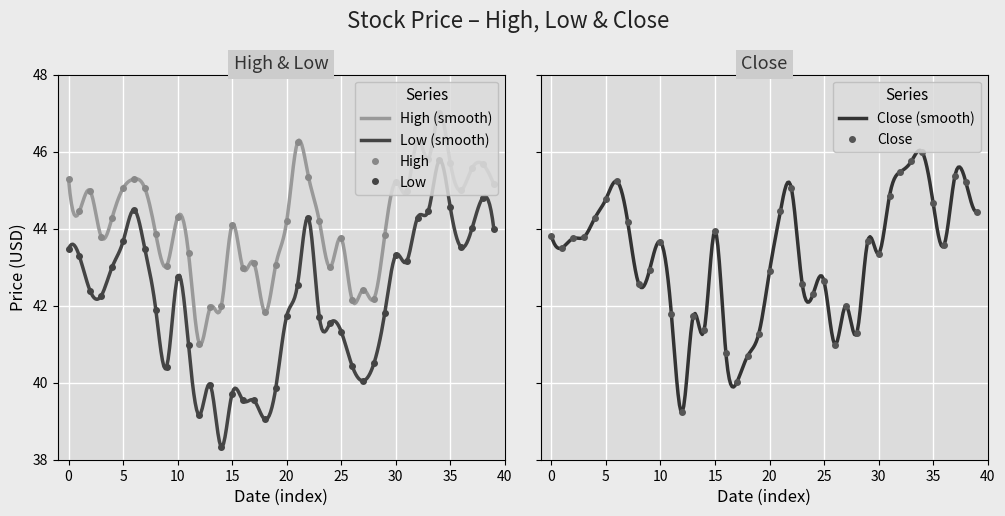

True or false: Low and High cross at least once.

False